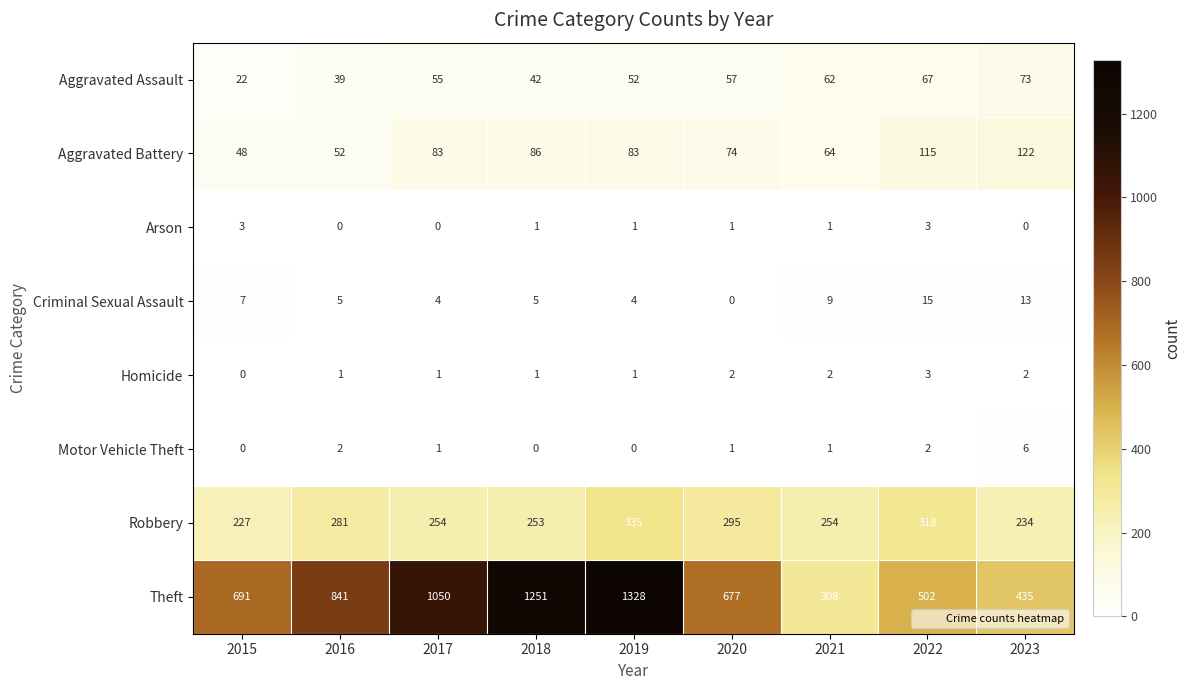

True or false: Robbery has a value of 335 at 2019.

True